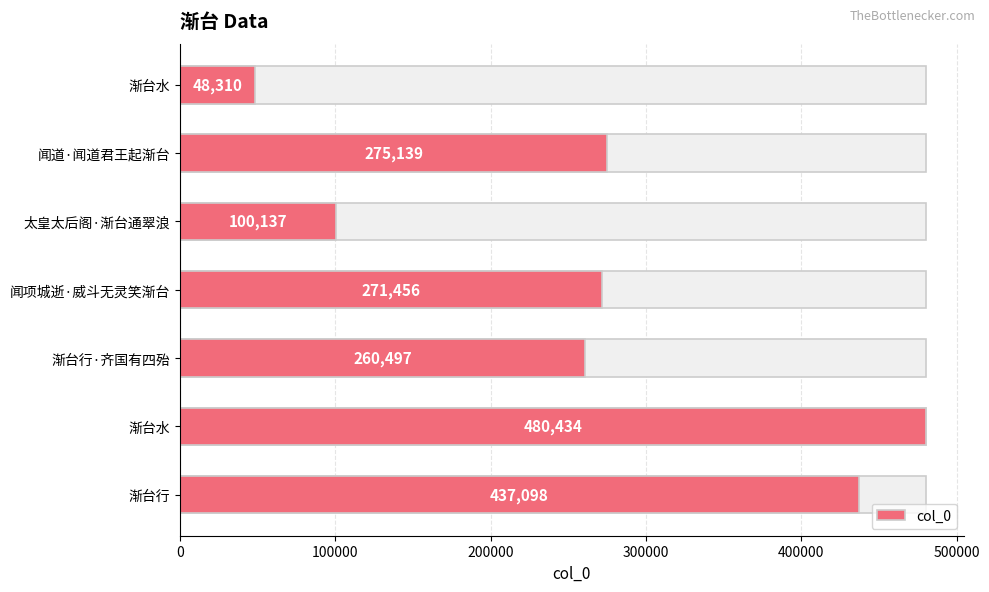

What is the difference between the maximum and minimum values?

432124